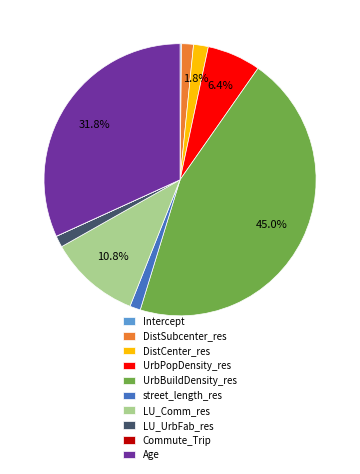

Does LU_Comm_res represent more than half of the total?

No